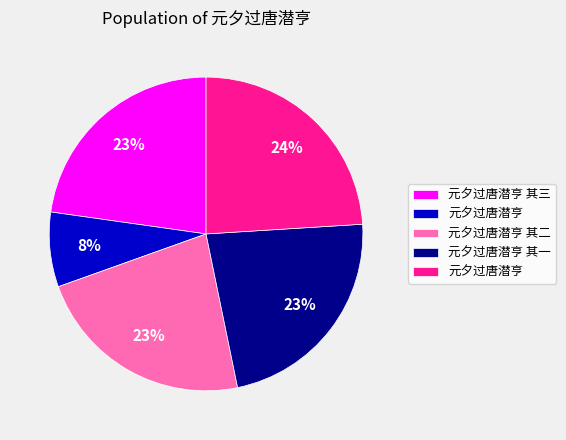

To the nearest percent, what is the difference between the largest and smallest slice percentages?

16%